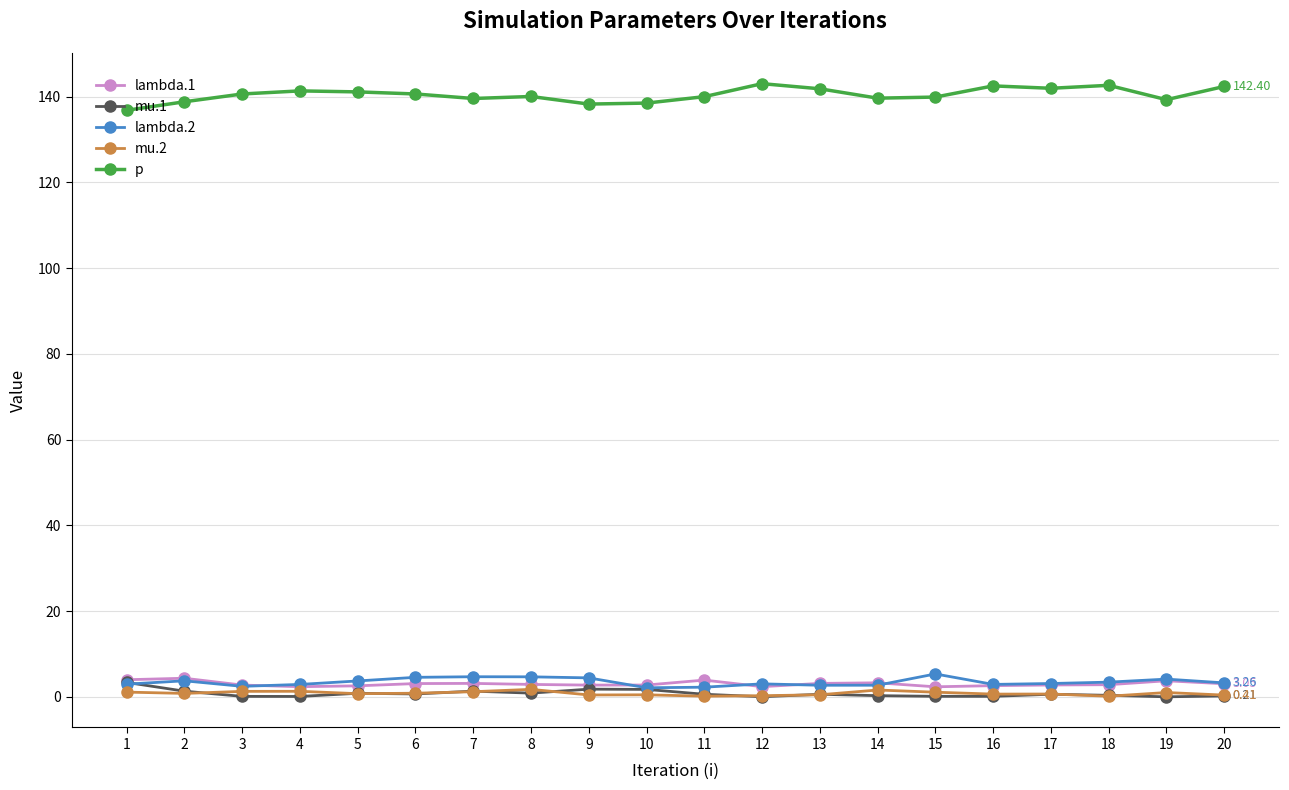

Does the chart display data point markers on the line(s)?

Yes